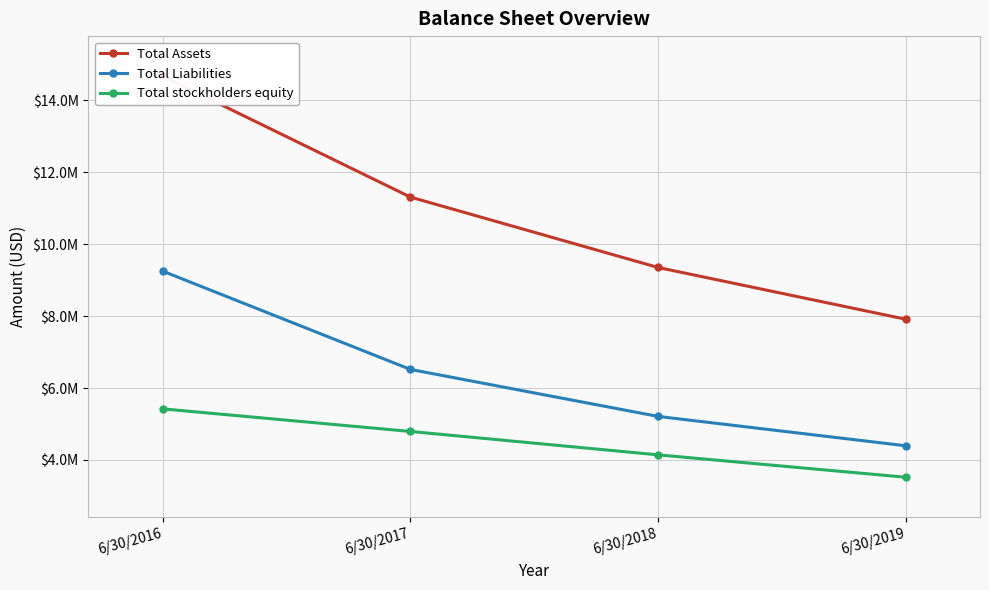

At which category is the sum across all series the highest?

6/30/2016